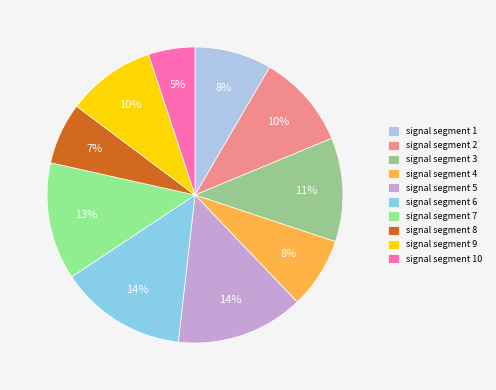

Count the number of slices in the pie.

10